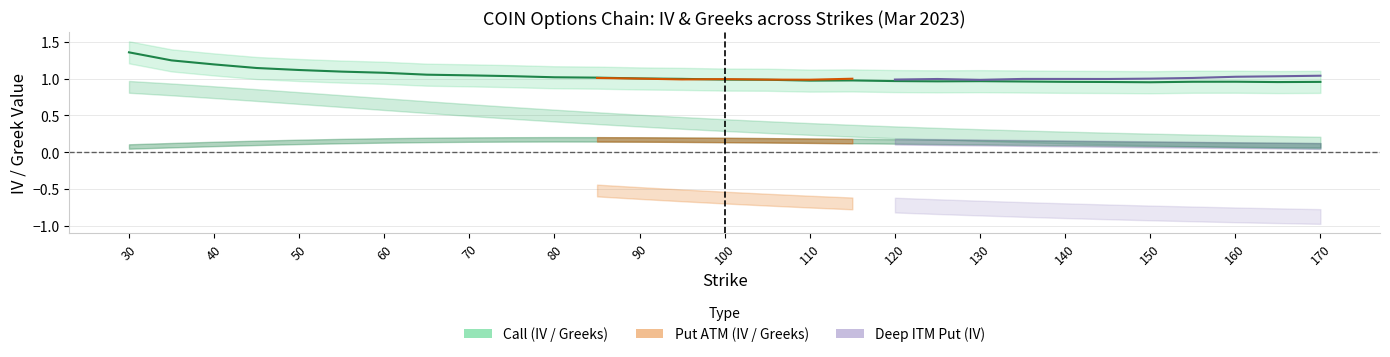

What is the lowest value of the iv_put series?

1.0